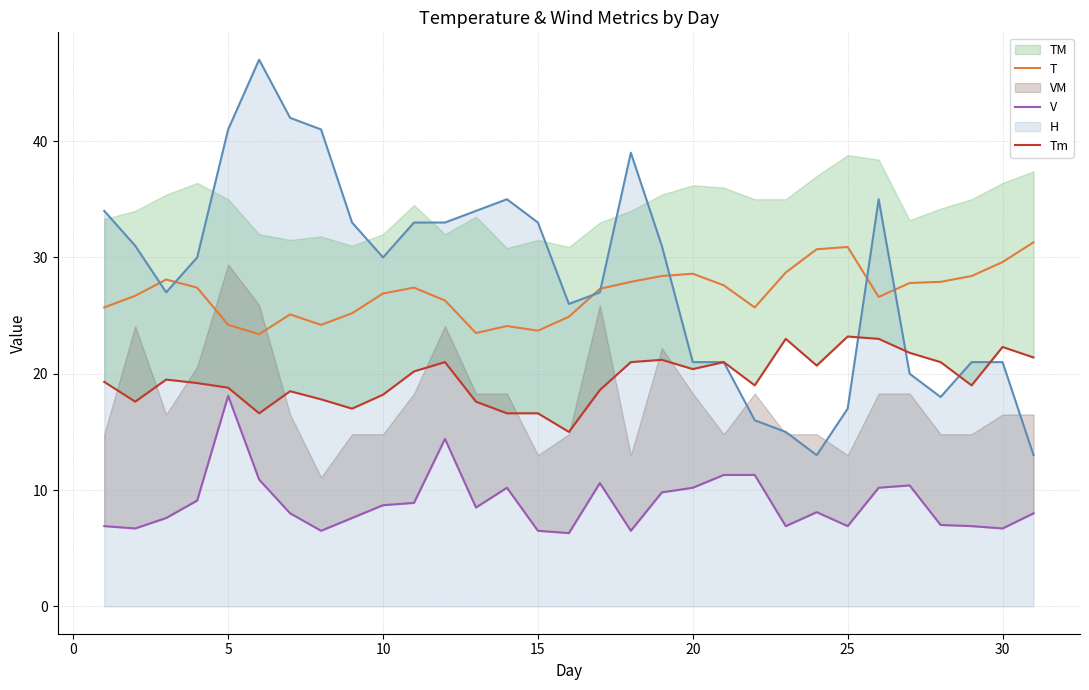

What is the highest value of the H series?

47.0